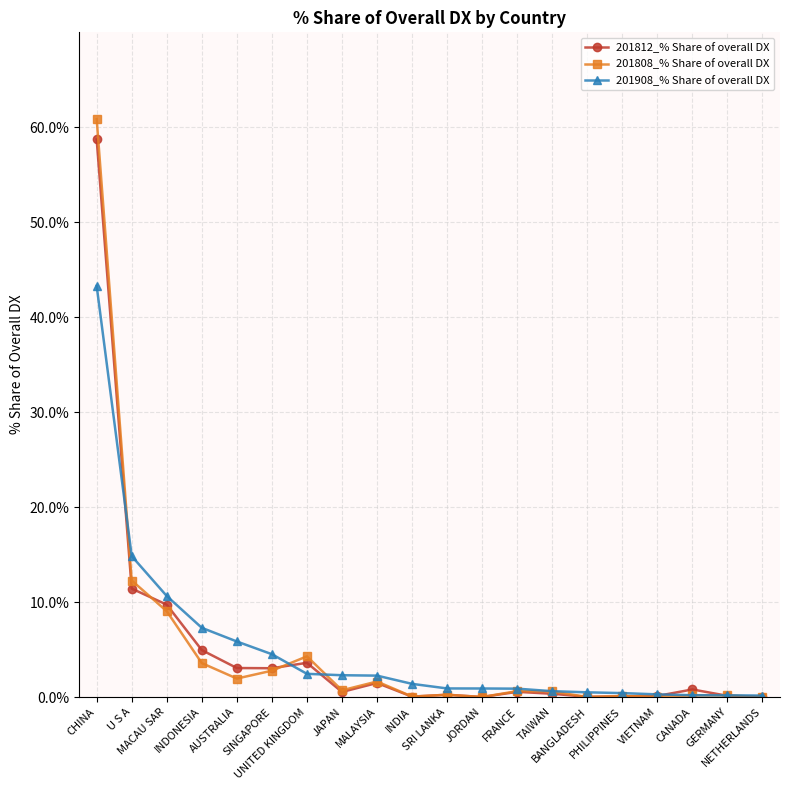

Rank the series by their average value, from lowest to highest.

201812_% Share of overall DX, 201808_% Share of overall DX, 201908_% Share of overall DX